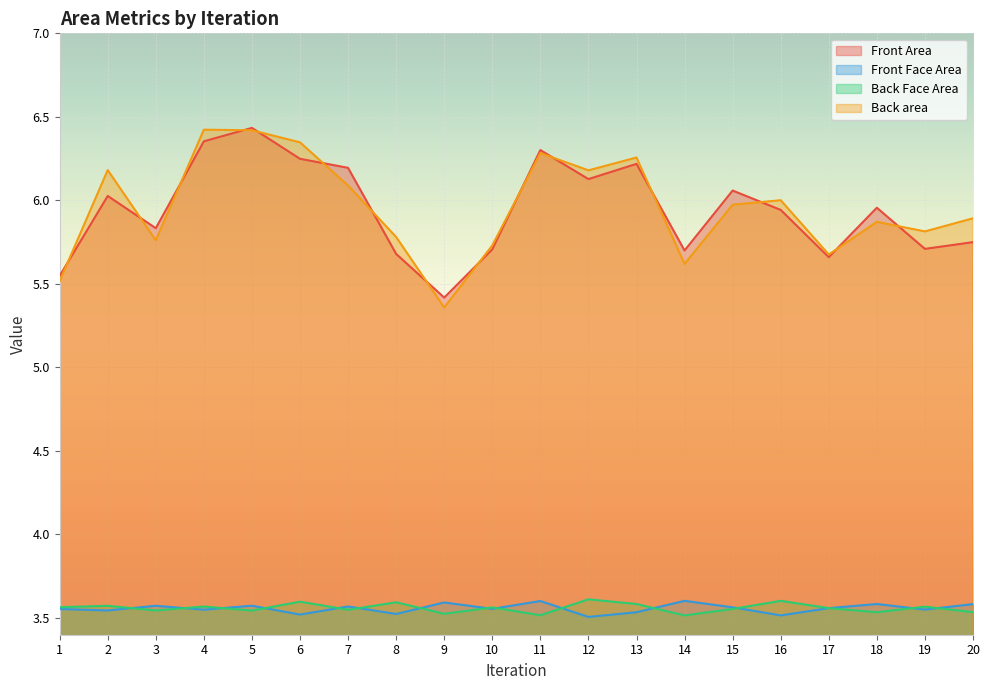

How many data points does each series have?

20